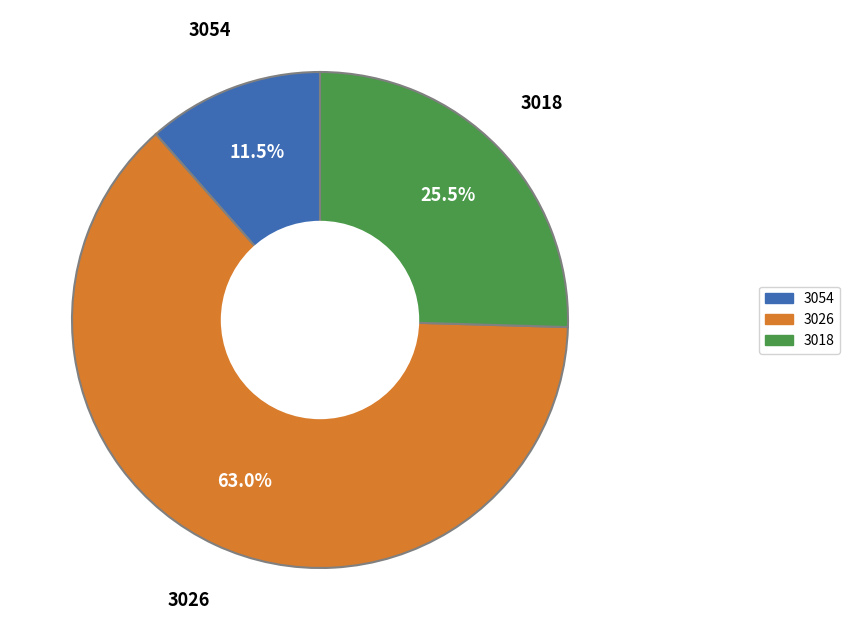

Does any single category account for the majority?

Yes